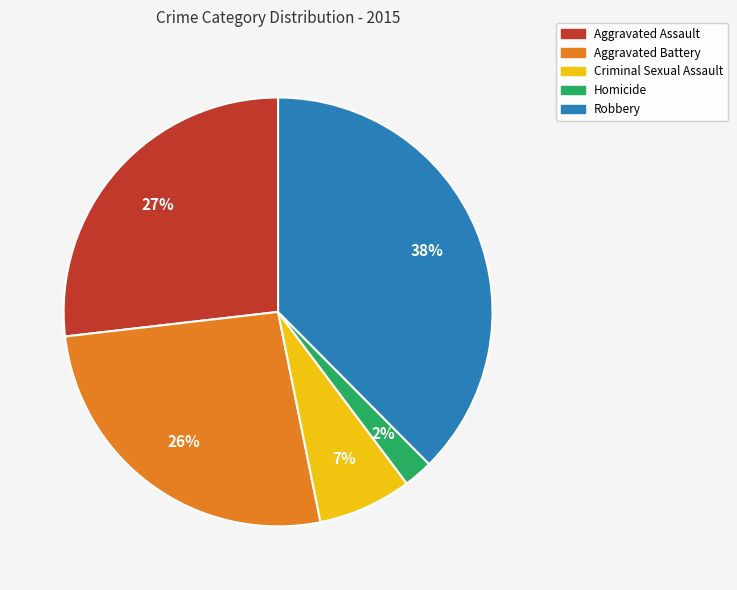

Is there a majority slice in this chart?

No